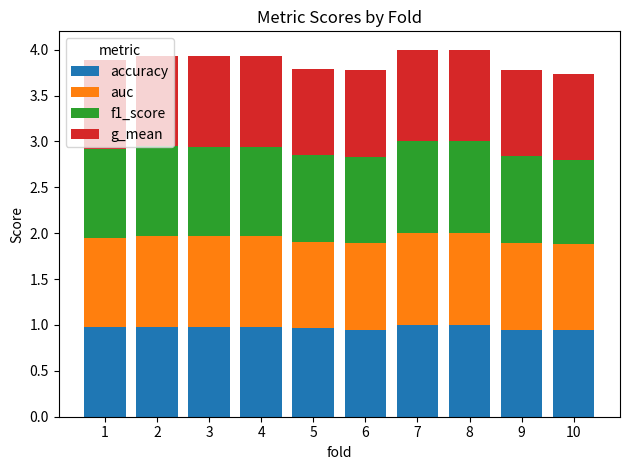

What is the total value across all series at 1?

3.9